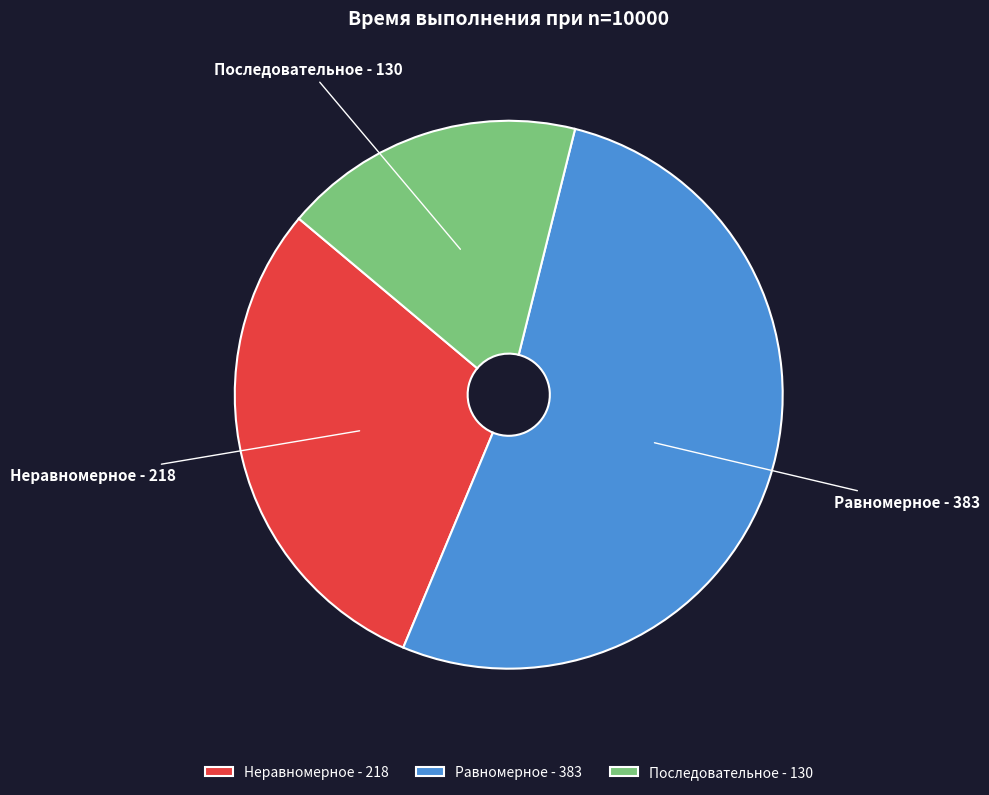

True or false: Неравномерное - 218 accounts for 30% of the total.

True